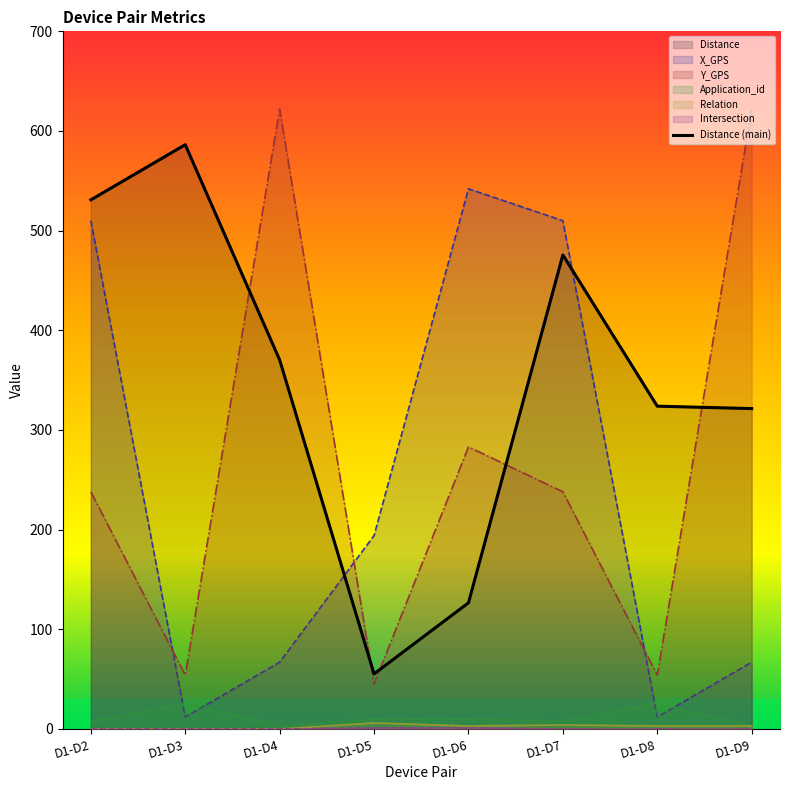

What is the ratio of the value at D1-D2 to the value at D1-D5?

9.6